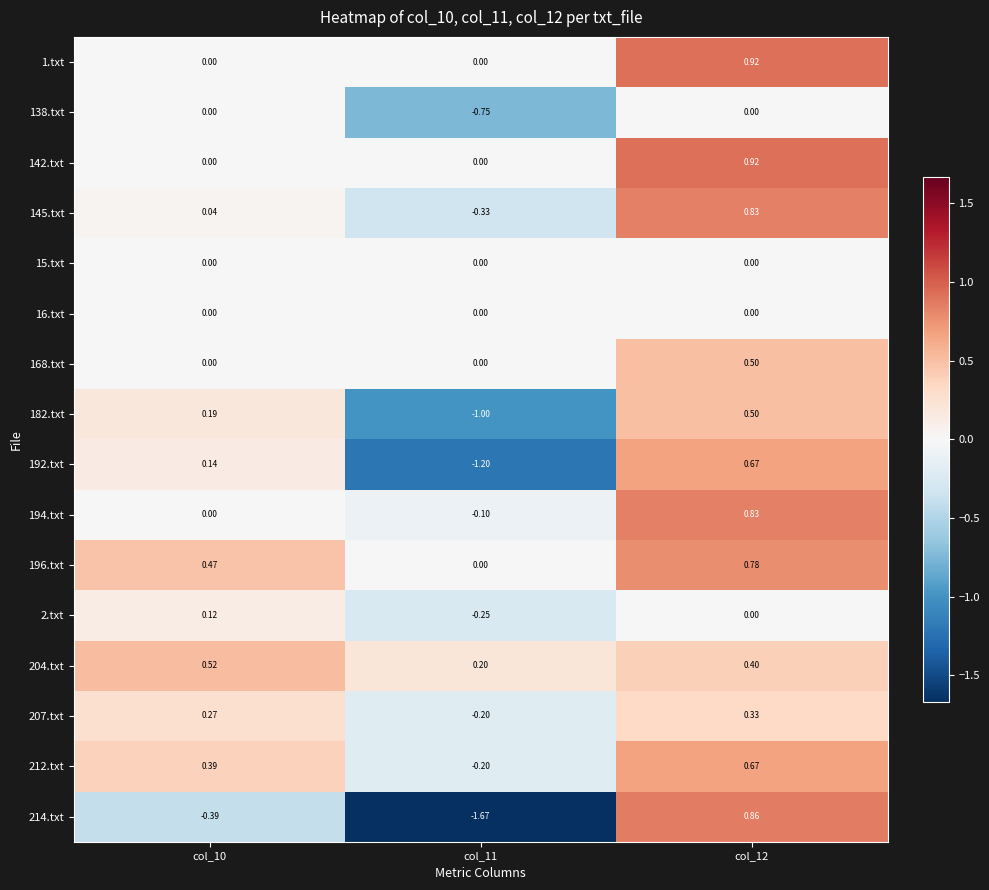

Which series has the largest total across all categories?

196.txt